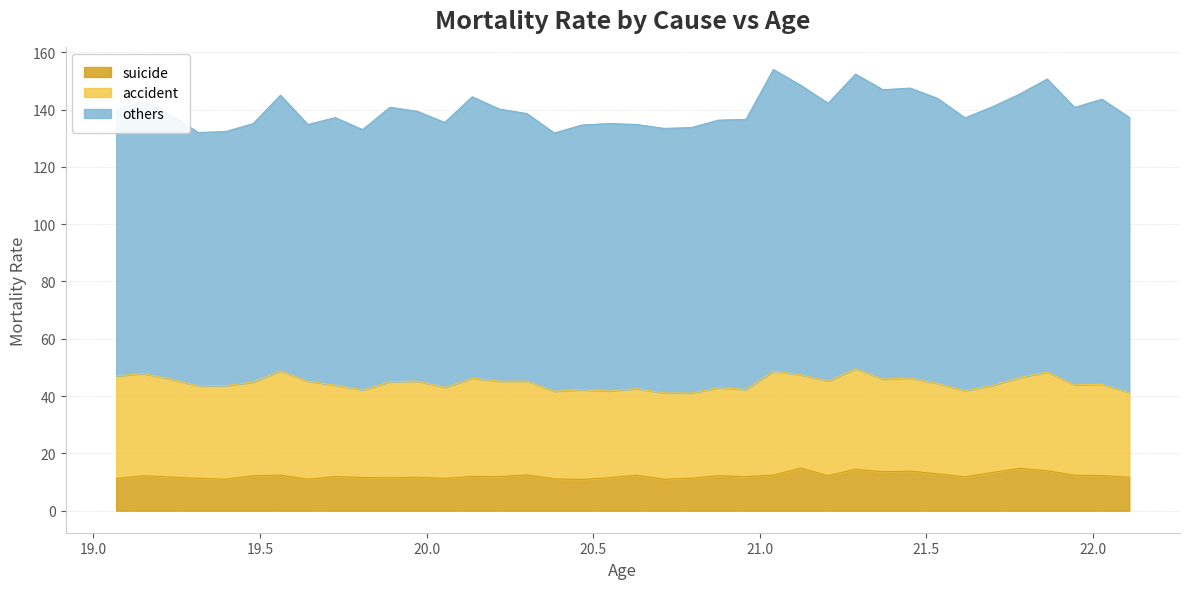

True or false: suicide and accident intersect in this chart.

False